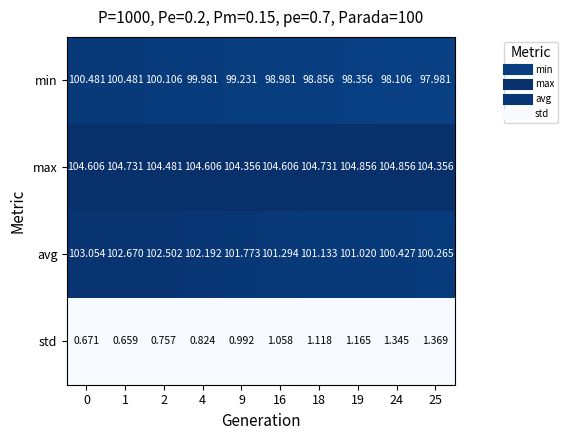

Which series has the largest range (max minus min)?

avg